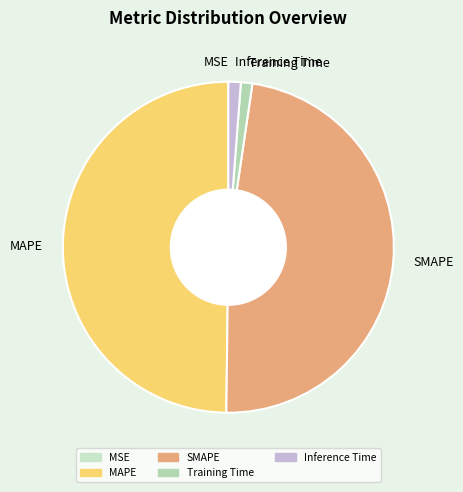

Which category has the biggest portion of the pie?

MAPE